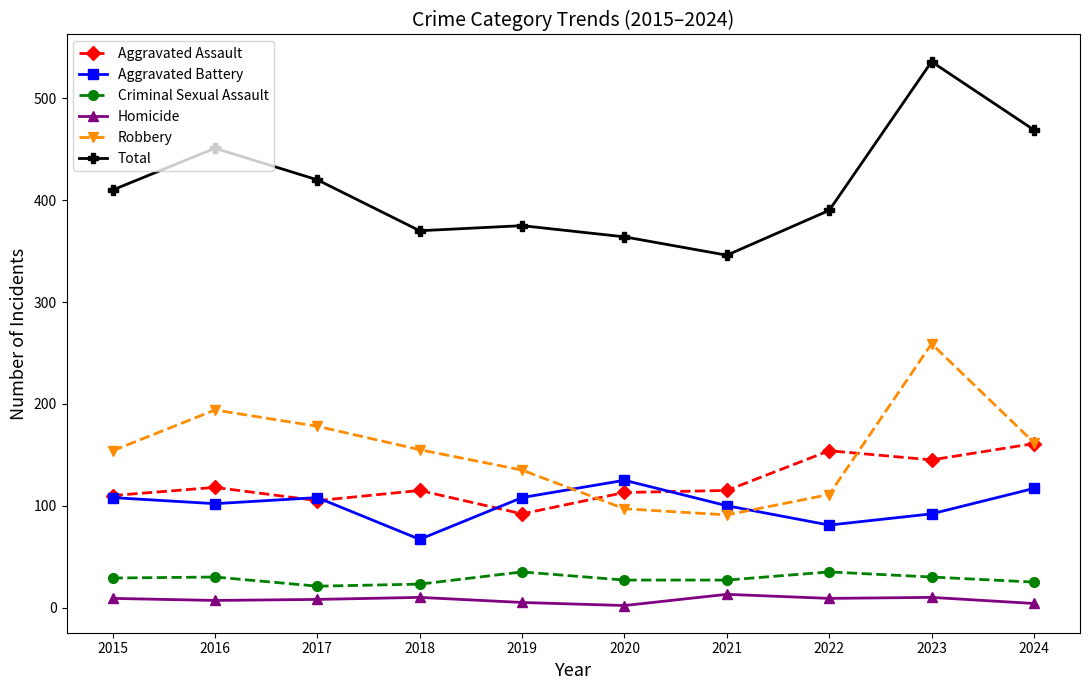

What is the maximum value for Total?

536